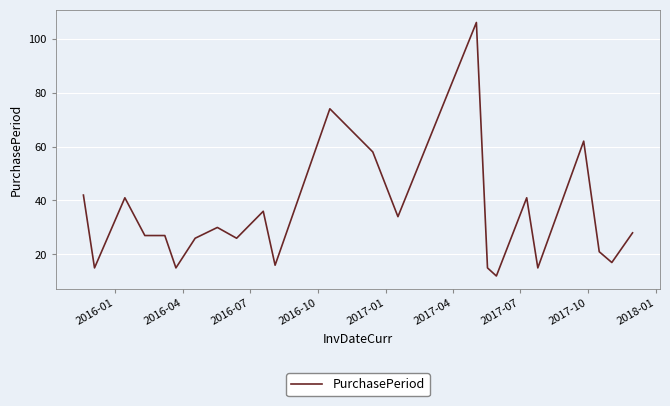

What is the difference between the second highest and second lowest values?

59